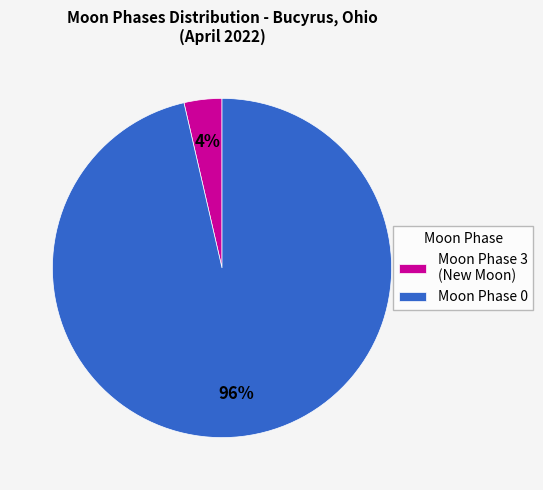

Which category has the biggest portion of the pie?

Moon Phase 0